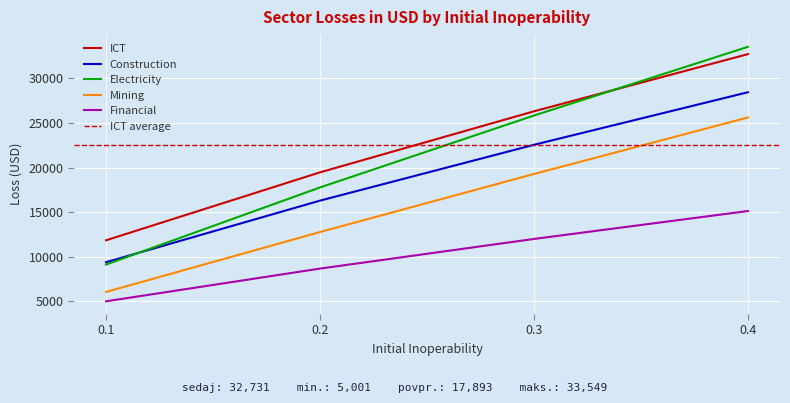

What is the value of the Mining point at the 4th from the left?

25623.0